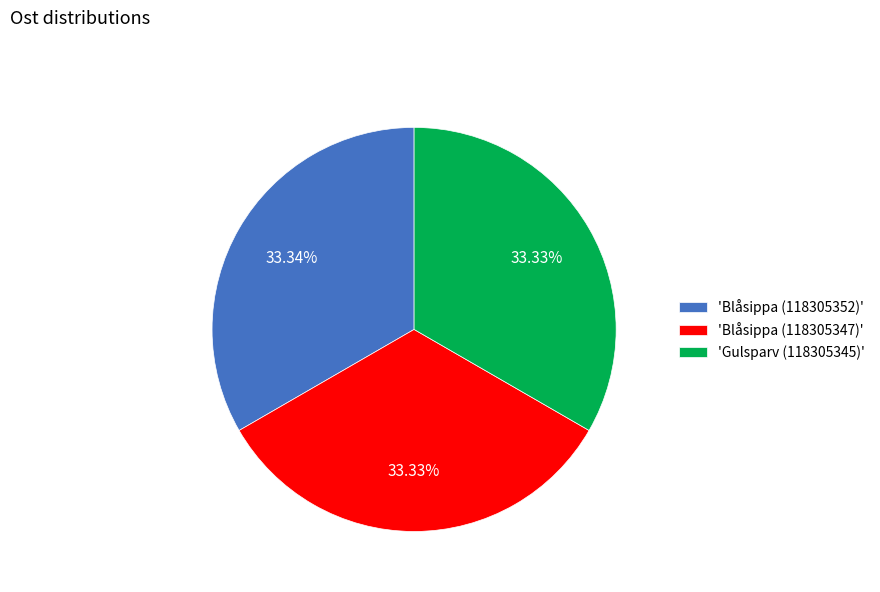

Do 'Blåsippa (118305347)' and 'Gulsparv (118305345)' together represent more than half of the pie?

Yes